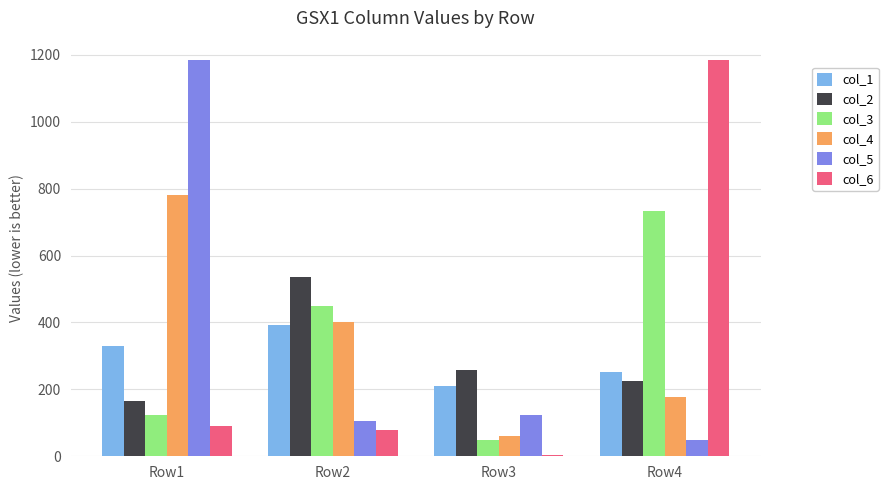

What is the maximum value shown in the chart?

1183